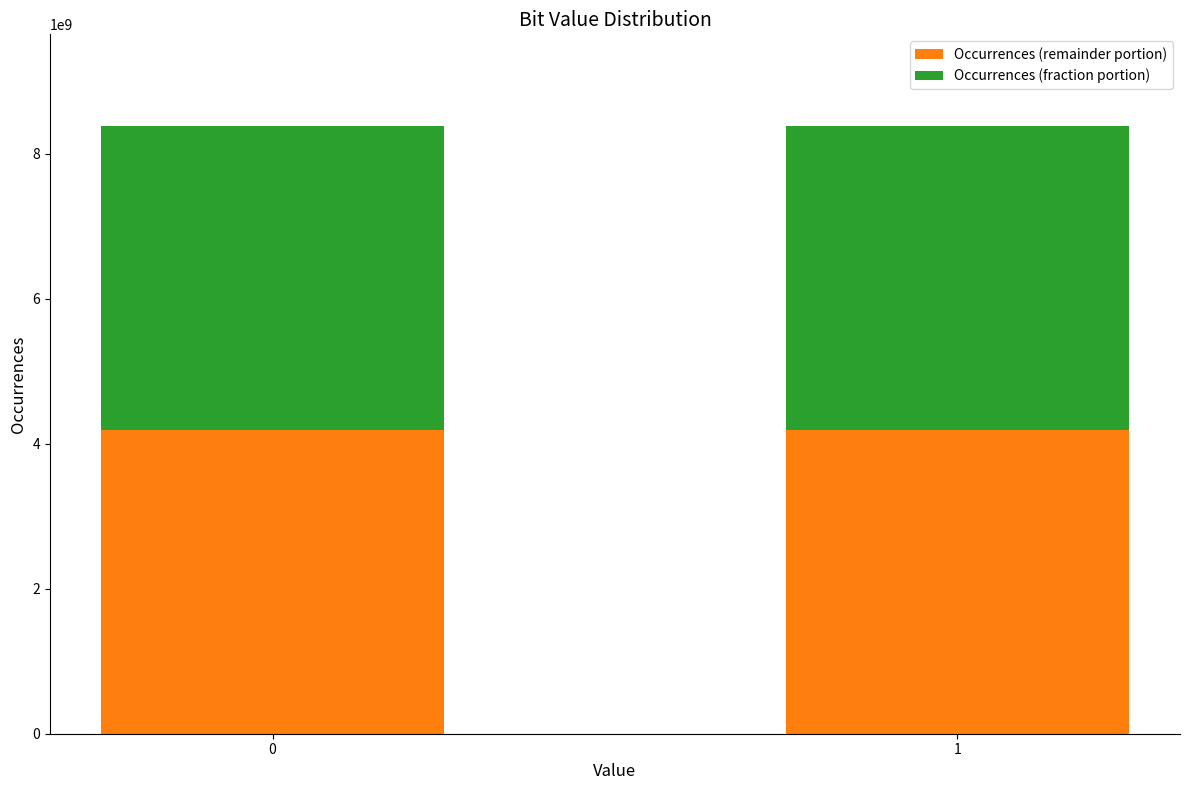

What is the sum of the Occurrences (remainder portion) values at 0 and 1?

8388607980.7